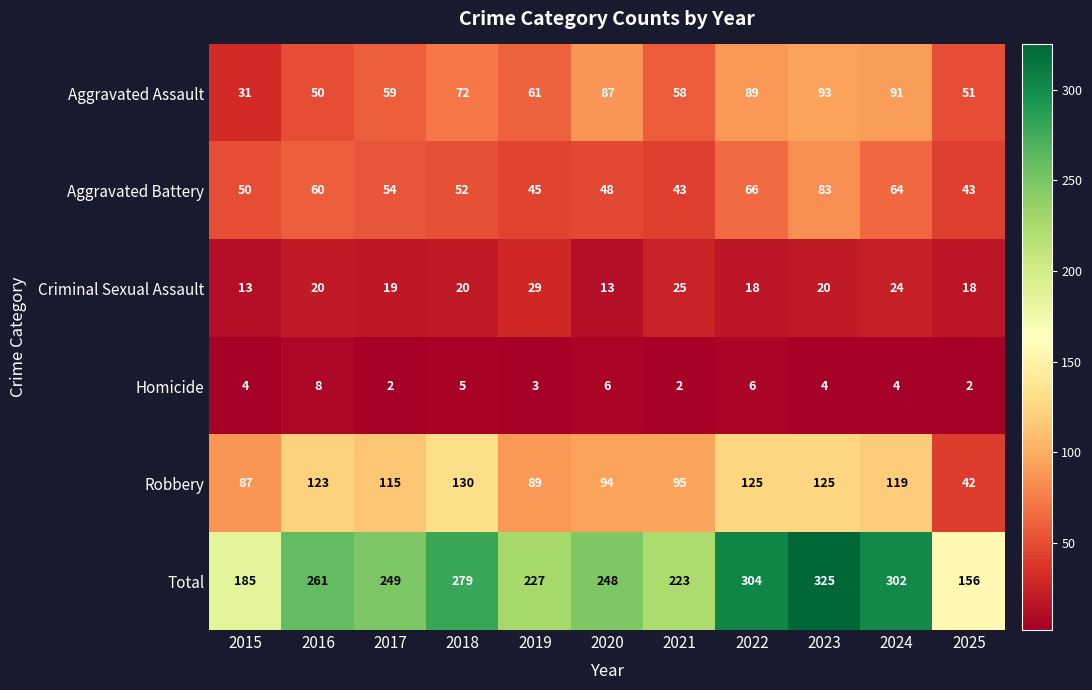

List the series in order of their peak value, highest first.

Total, Robbery, Aggravated Assault, Aggravated Battery, Criminal Sexual Assault, Homicide